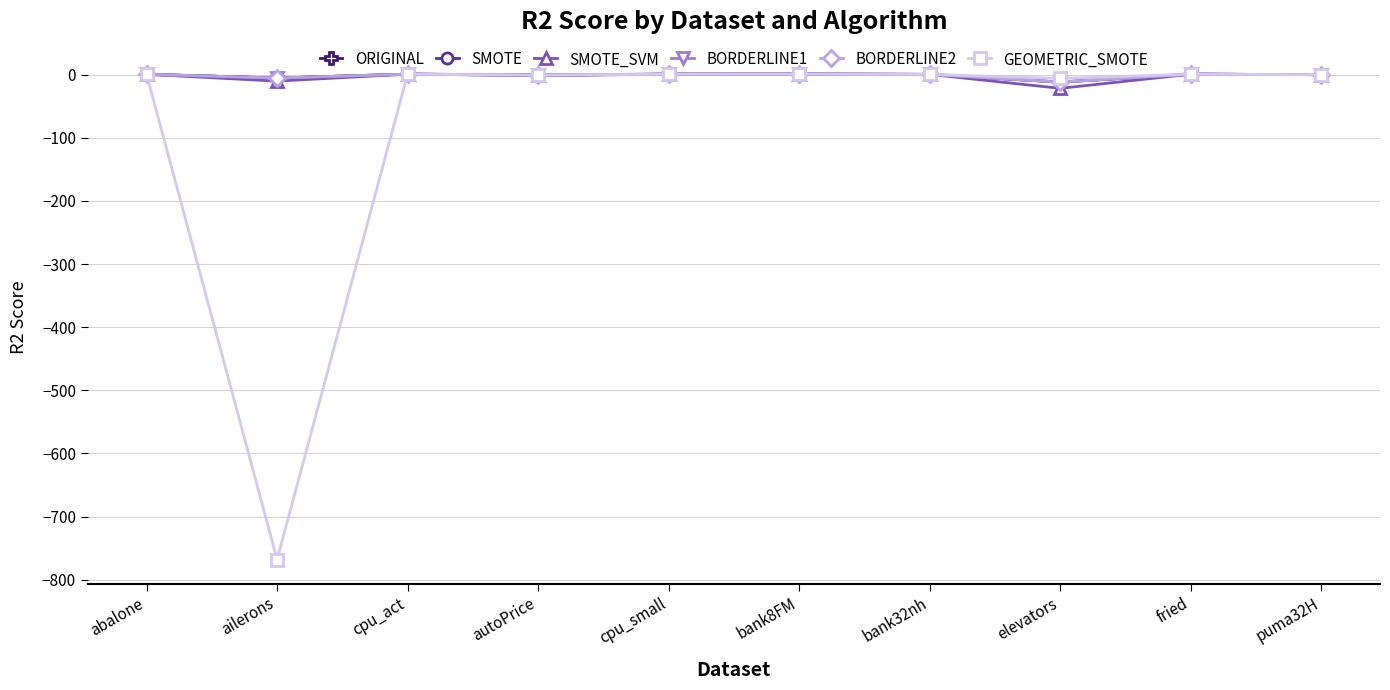

In SMOTE_SVM, how many points are lower than both neighbors (excluding endpoints)?

3